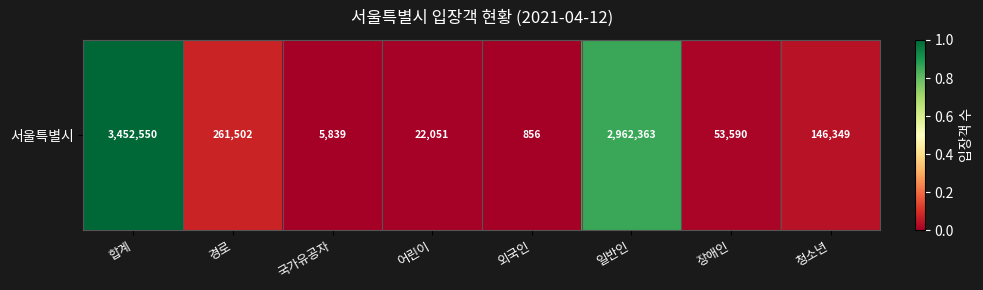

Rank the categories by value from lowest to highest.

외국인, 국가유공자, 어린이, 장애인, 청소년, 경로, 일반인, 합계